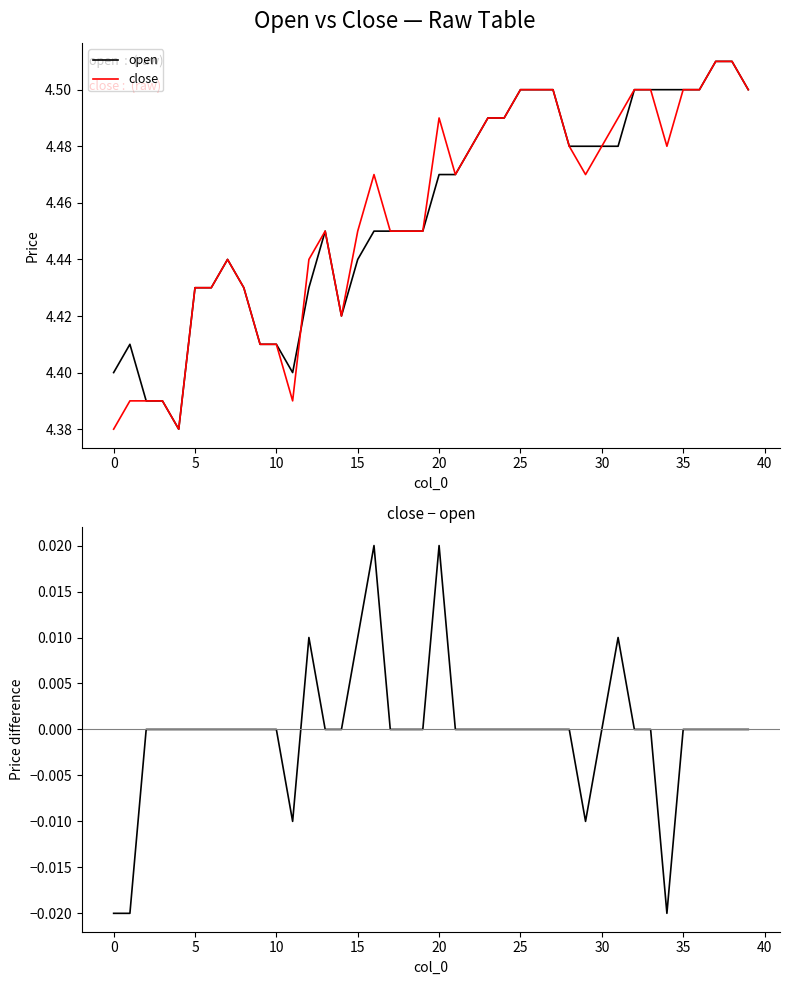

Which series changed the most between 29 and 31?

close